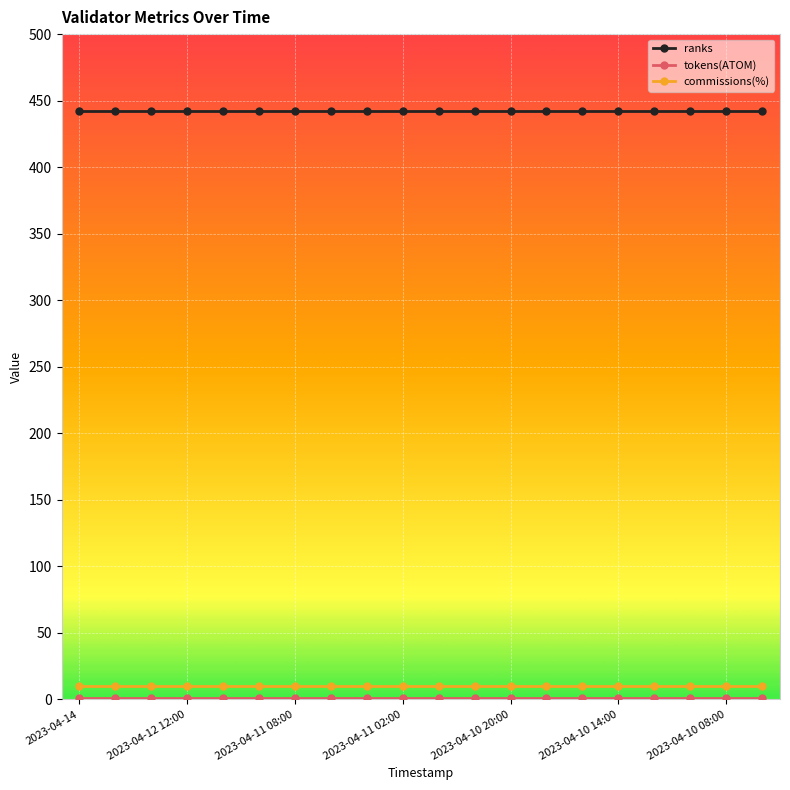

Which series has the largest total across all categories?

ranks